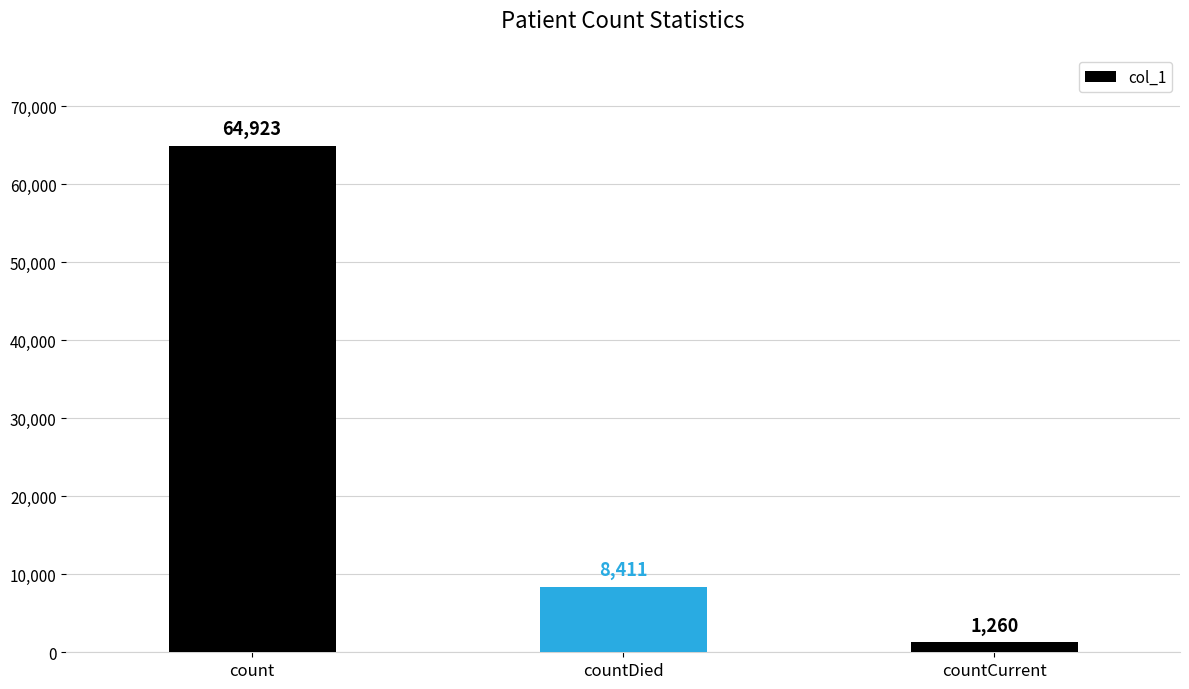

What is the label of the 3rd bar from the right?

count